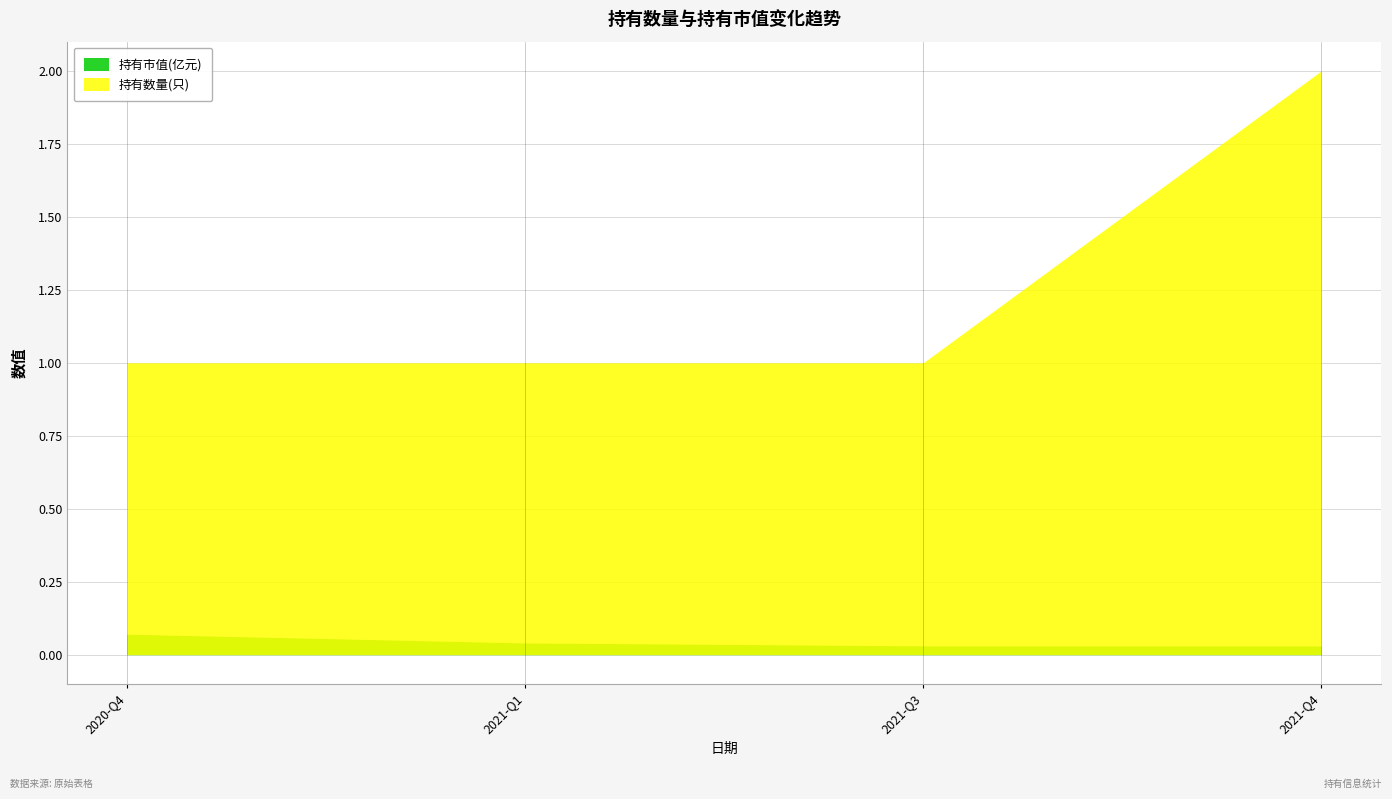

True or false: 持有数量(只) and 持有市值(亿元) cross at least once.

False